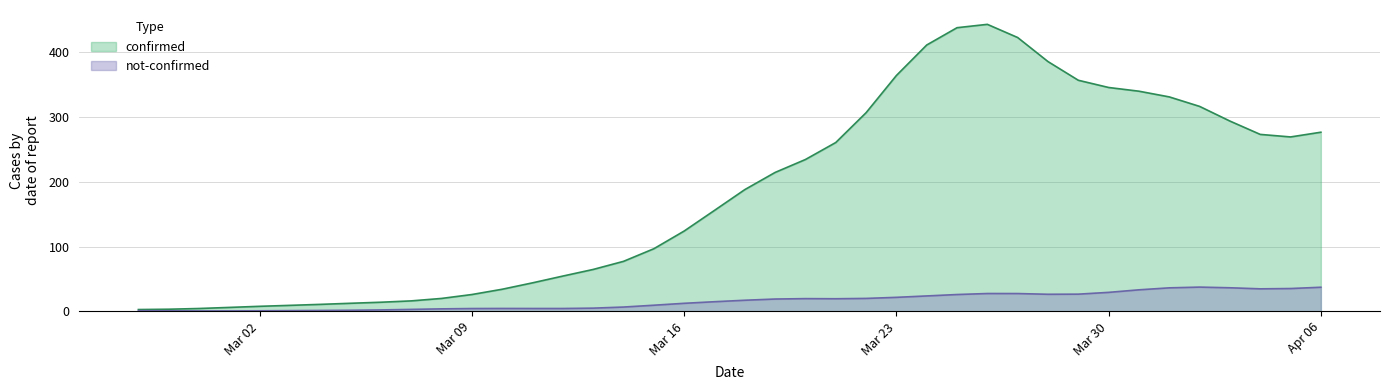

What is the value of the not-confirmed point at the 35th from the left?

36